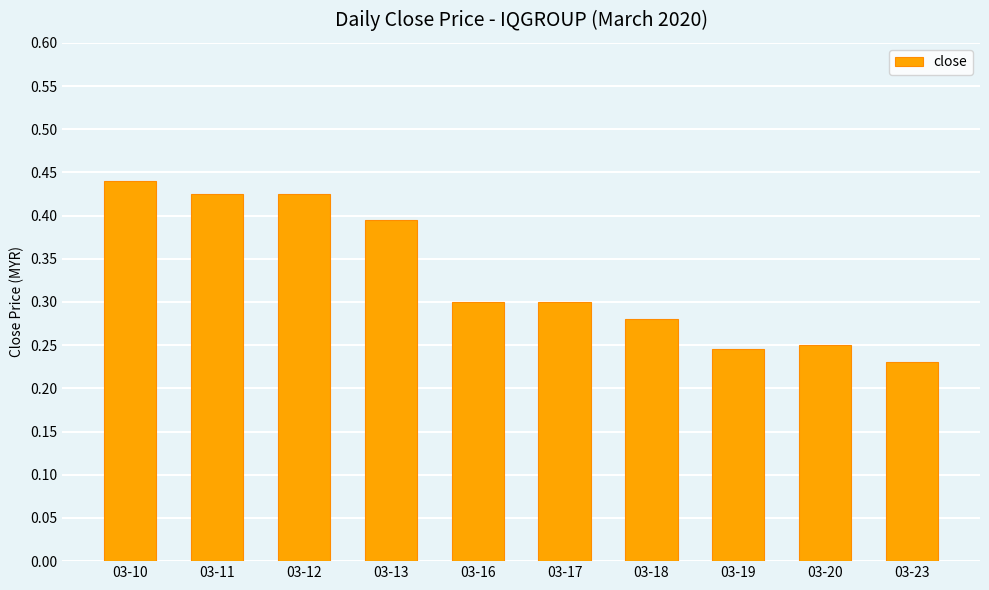

What is the difference between the values at 03-13 and 03-20?

0.1